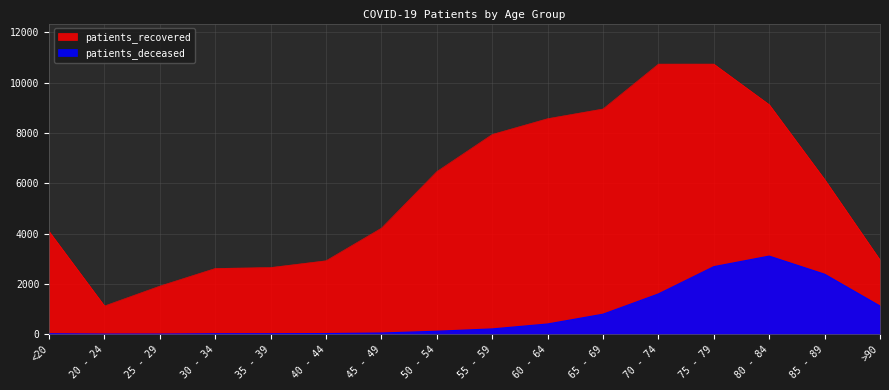

True or false: patients_recovered has more than 2 interior local peaks.

False